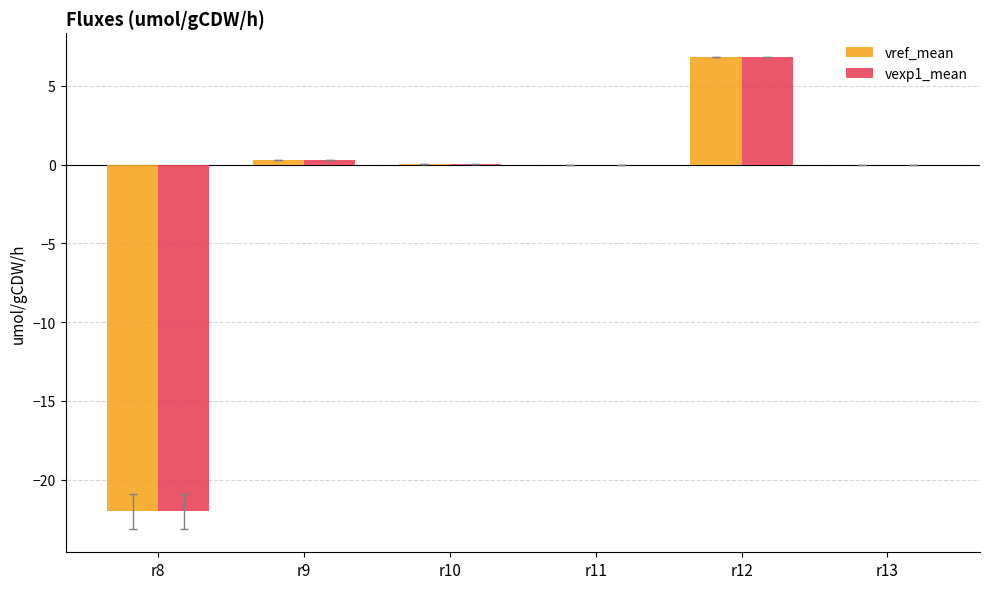

Is the value of vref_mean at r11 greater than the value of vexp1_mean at r12?

No